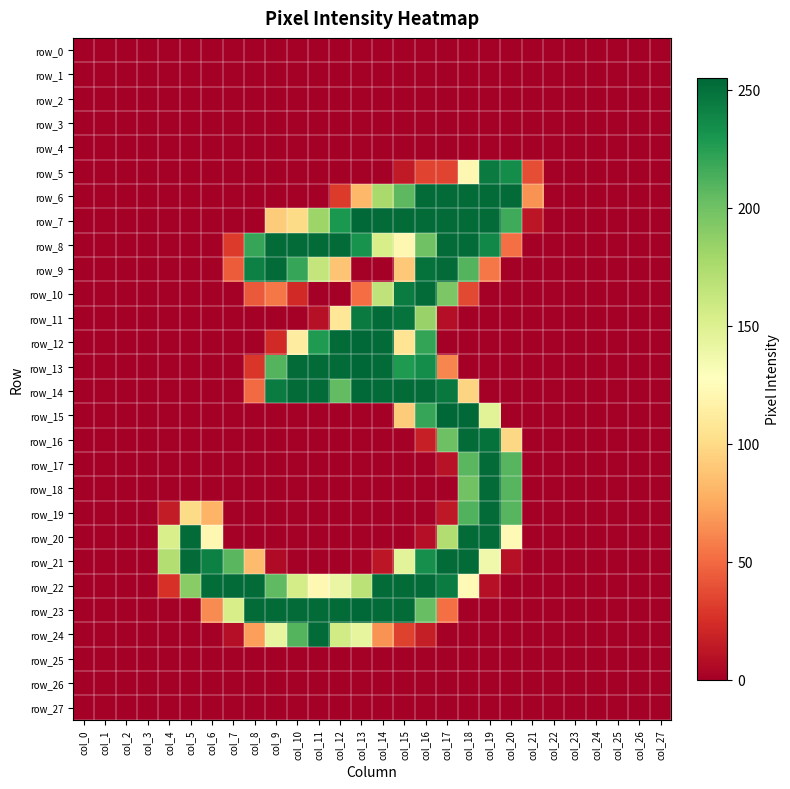

What is the highest value of the row_21 series?

253